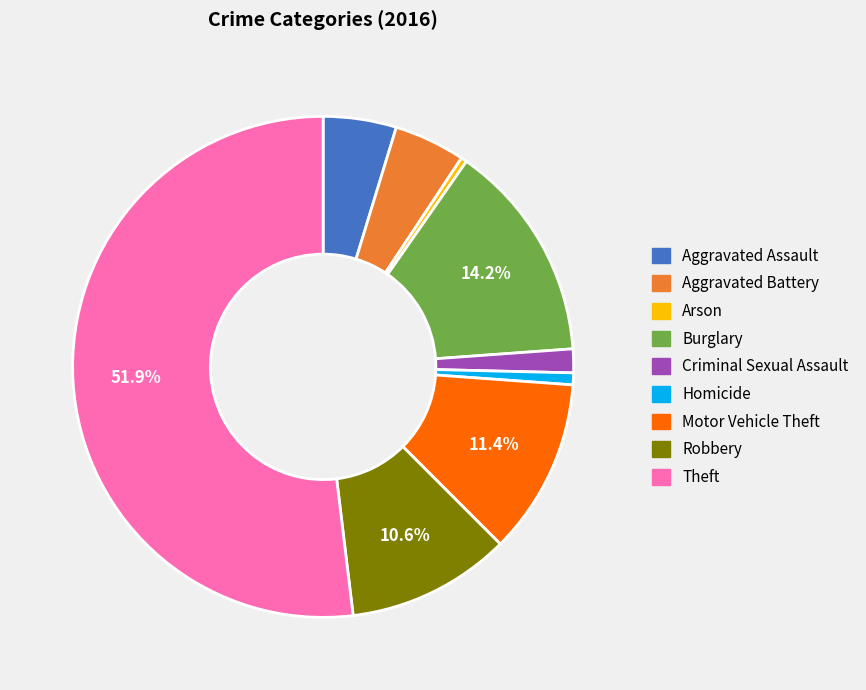

Which has a higher value, Criminal Sexual Assault or Homicide?

Criminal Sexual Assault